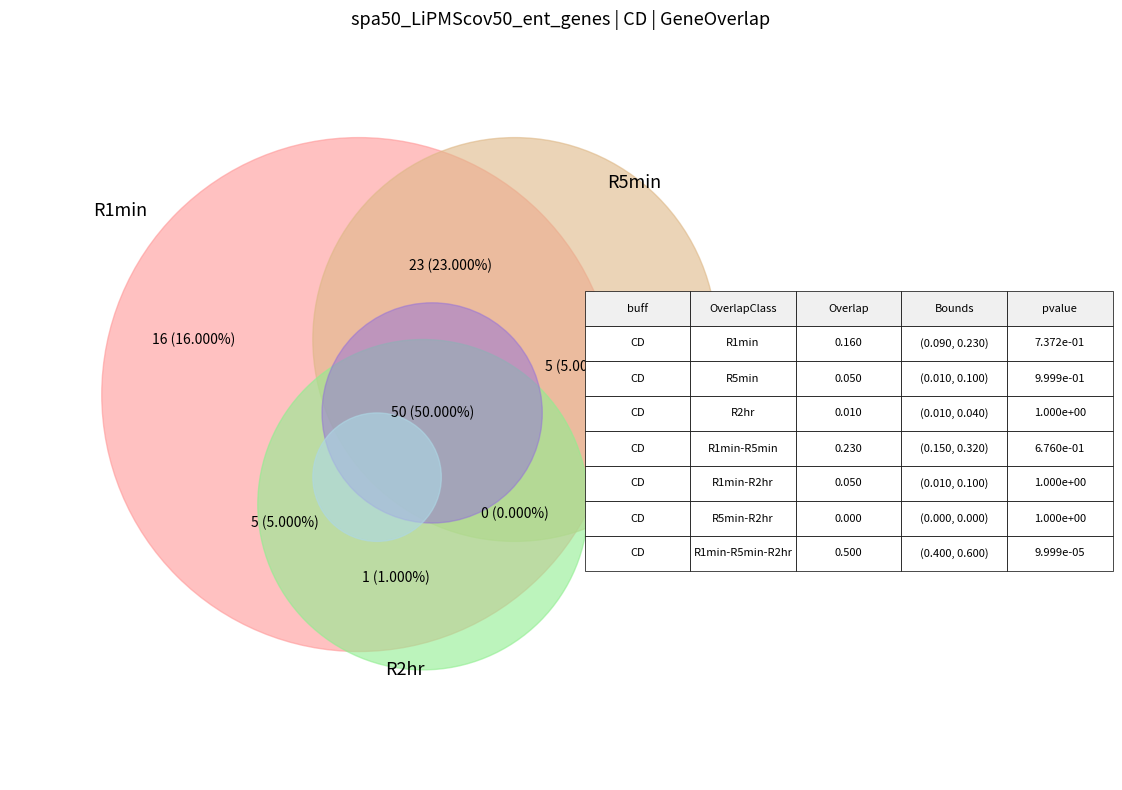

Rank the categories by value from lowest to highest.

8, 7, 1, 2, 5, 6, 4, 0, 9, 3